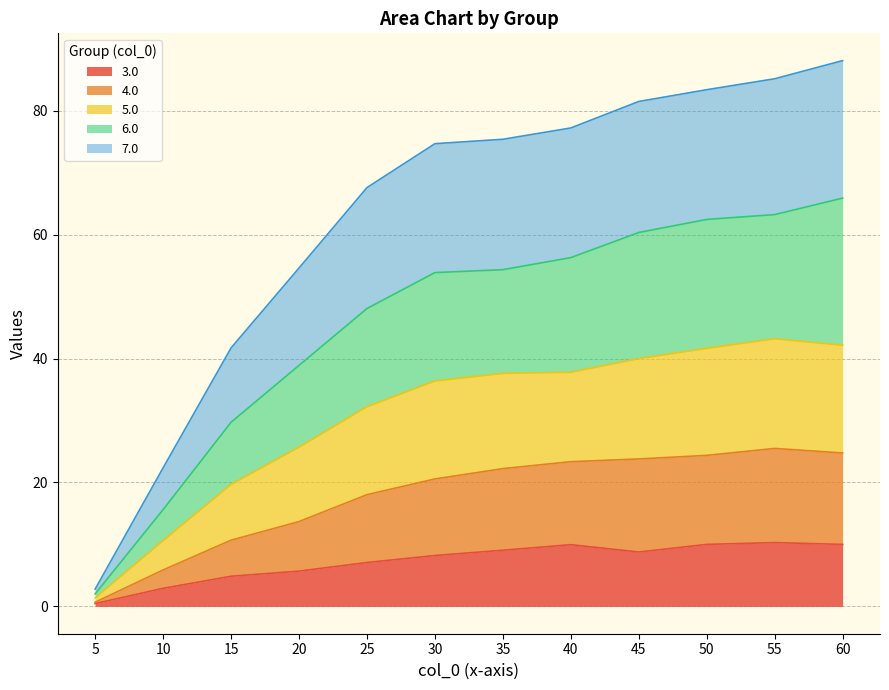

What is the highest value of the 3.0 series?

10.3